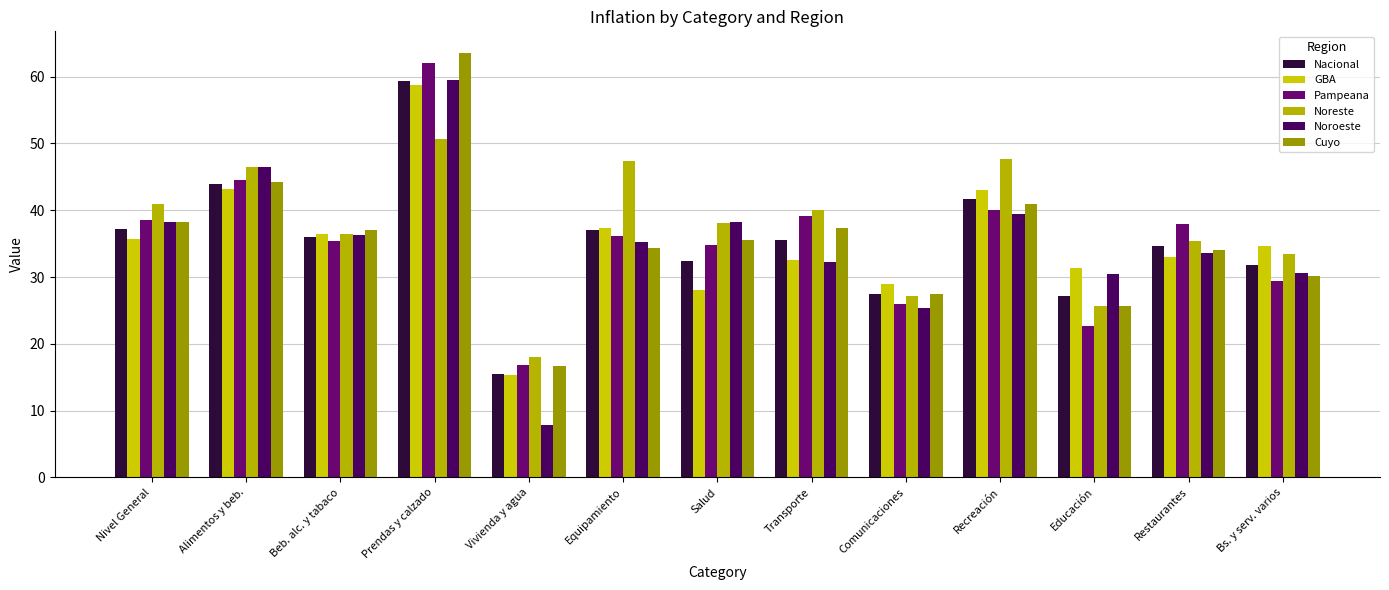

How many groups of bars are there?

13